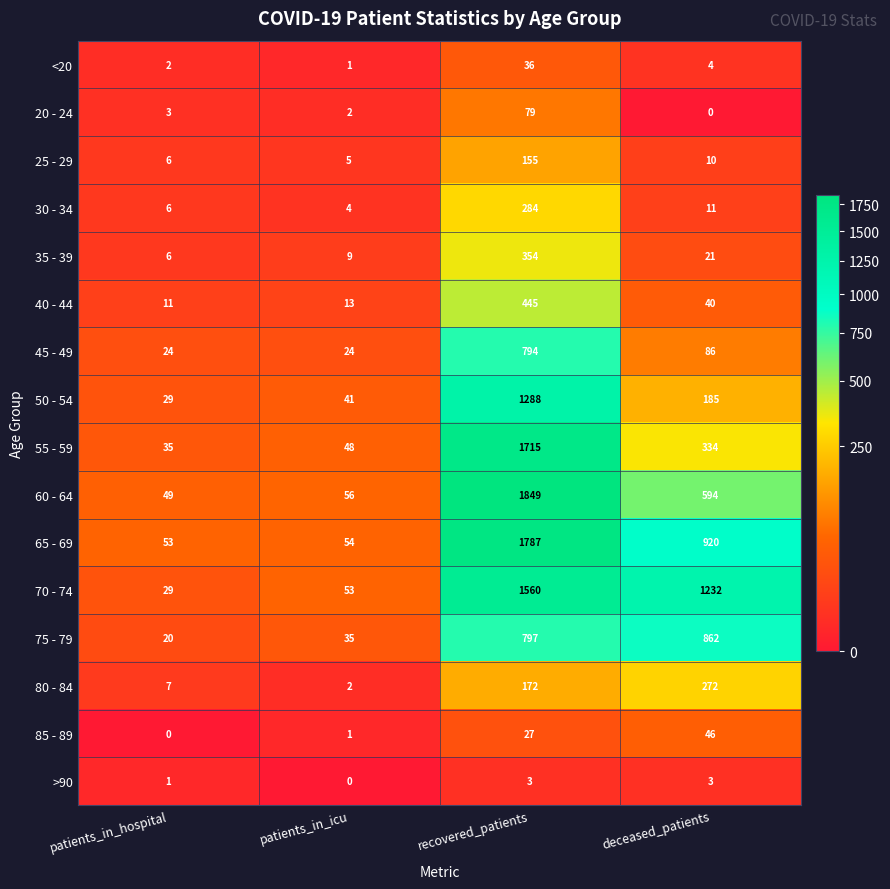

At which label is 75 - 79 closest to 441?

recovered_patients